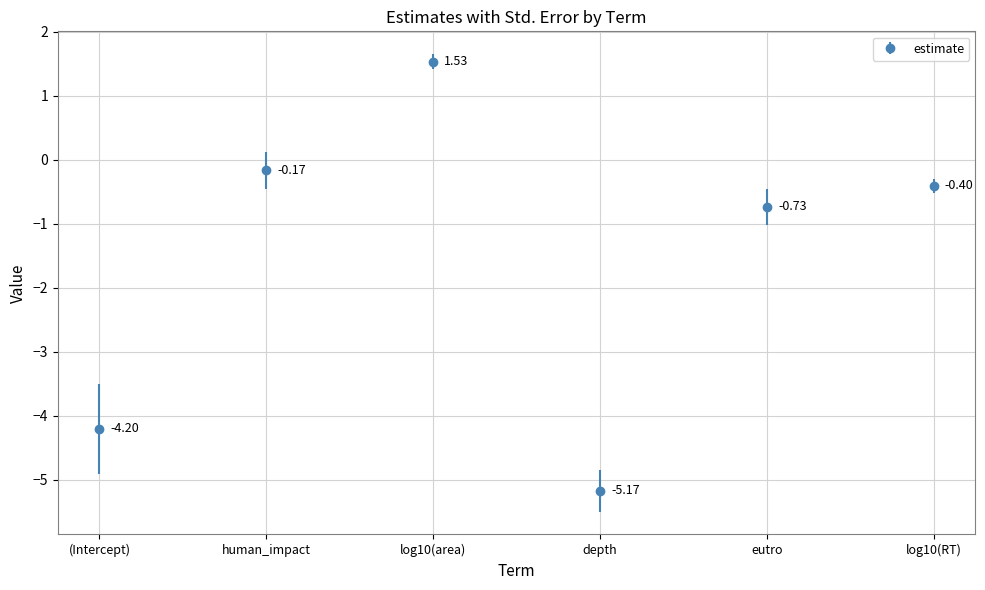

How many groups of bars are there?

6